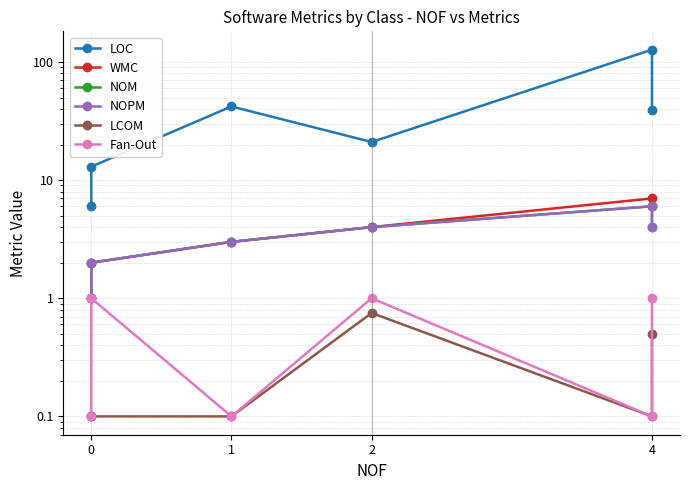

Between 0 and 1, which series saw the biggest shift?

LOC